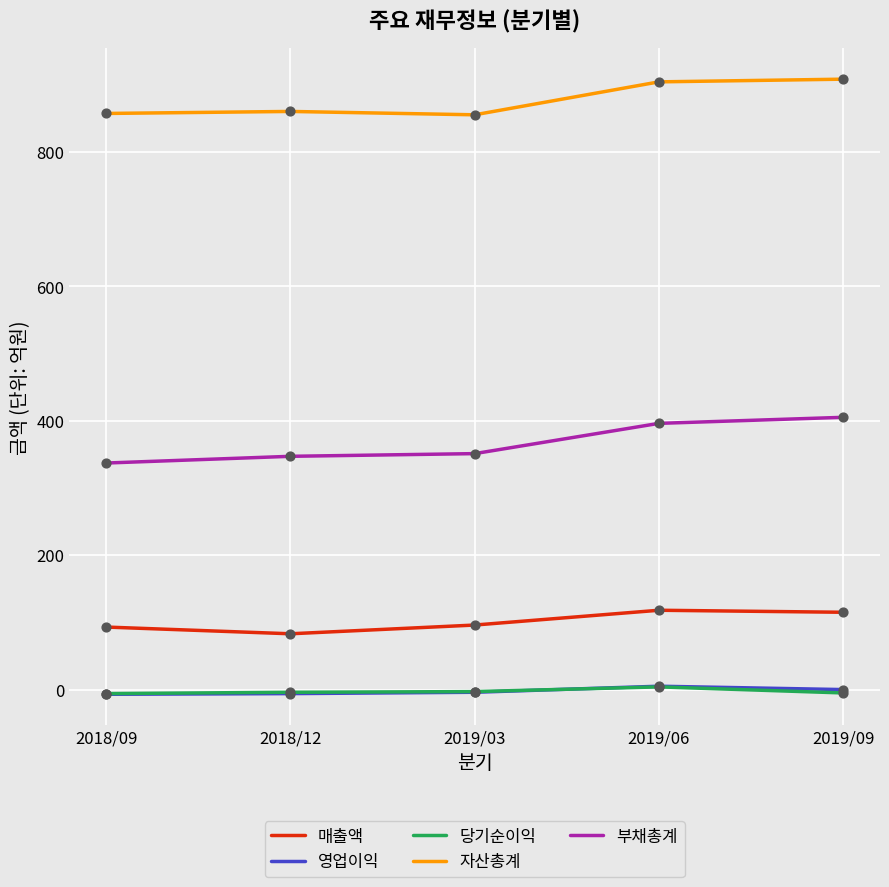

At how many categories does at least one series exceed 36?

5